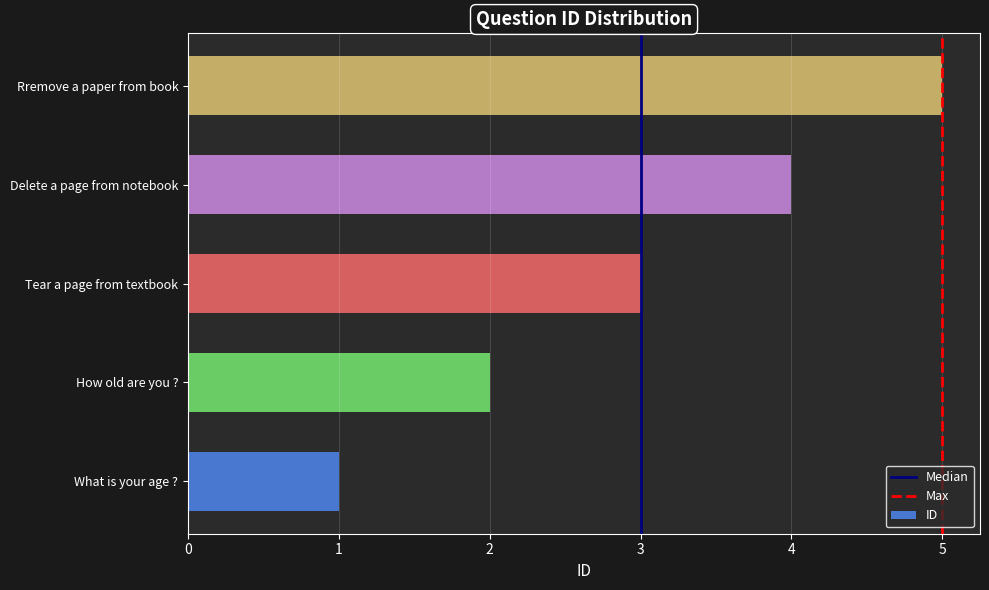

Which label corresponds to the largest value in the chart?

Rremove a paper from book